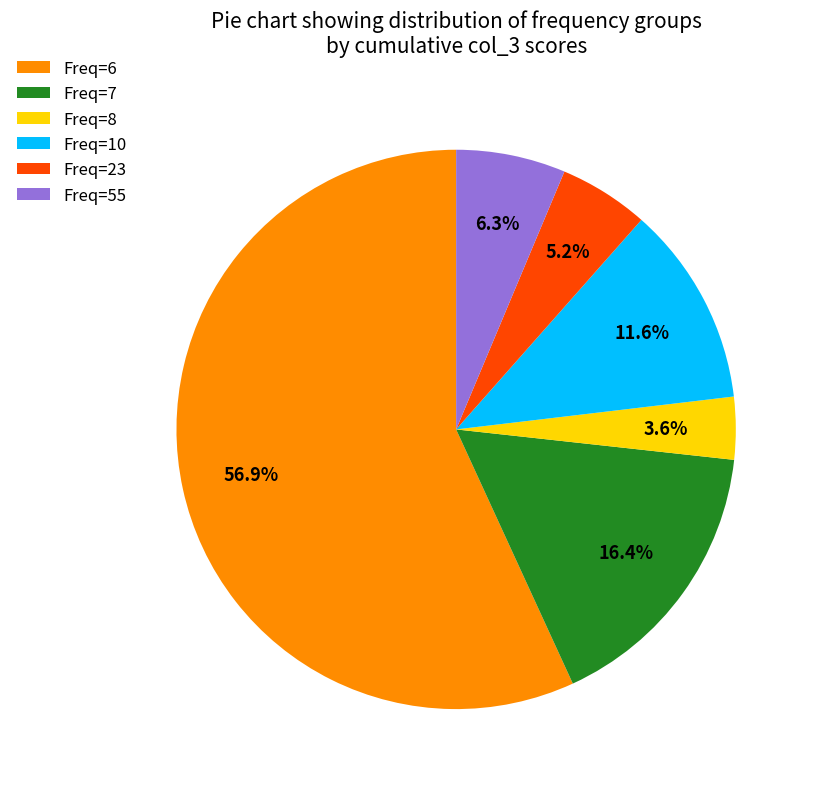

What is the total percentage of Freq=55 and Freq=10?

17.9%